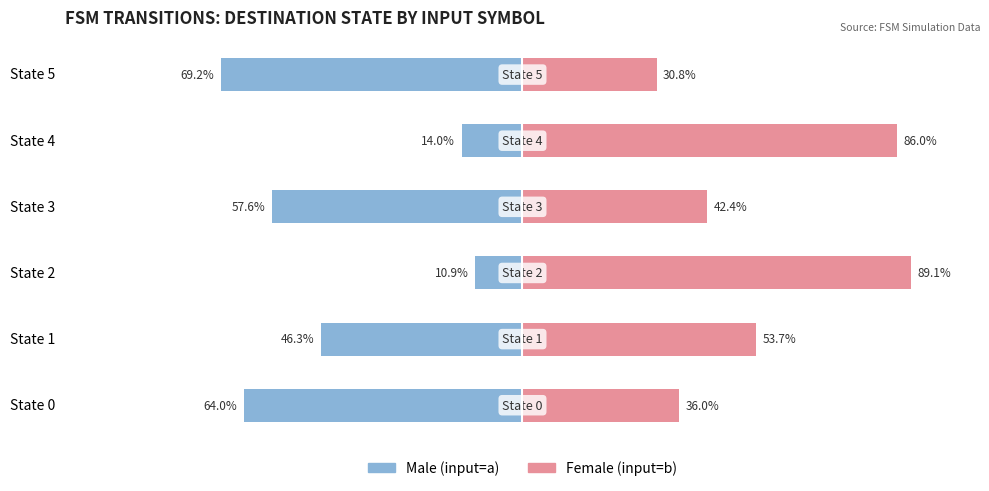

What is the total value across all series at State 5?

-38.5